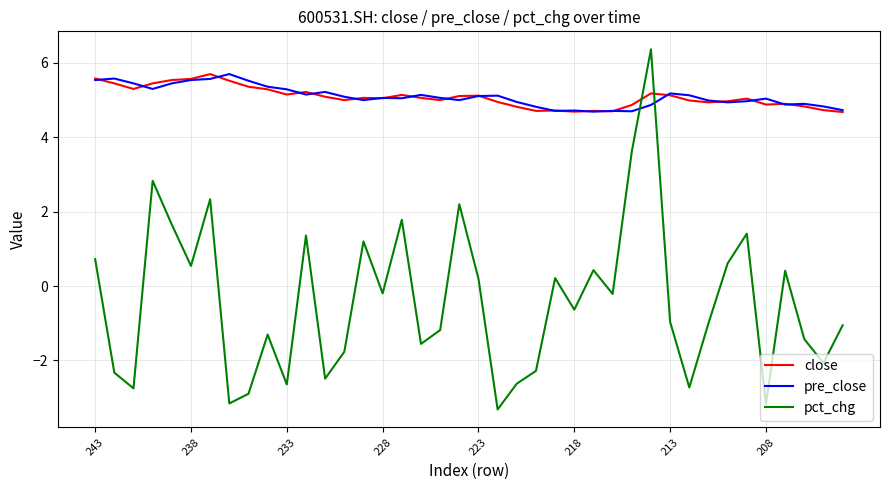

What is the smallest value displayed?

-3.3